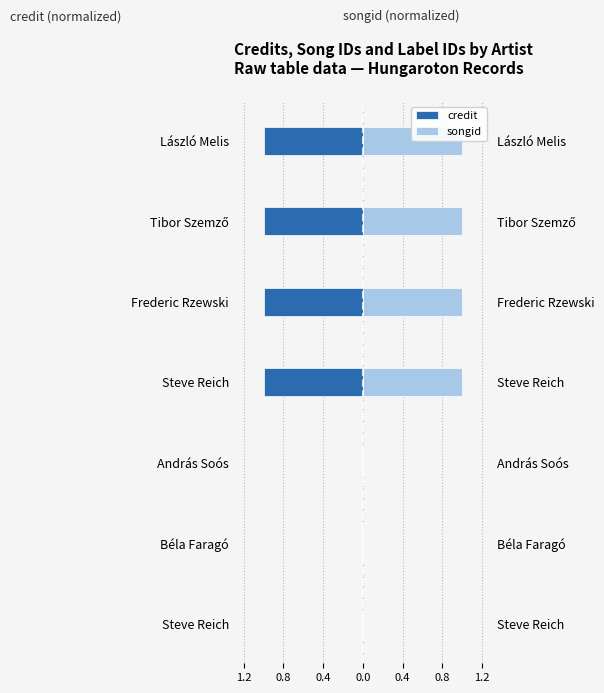

What is the sum of all songid values?

4